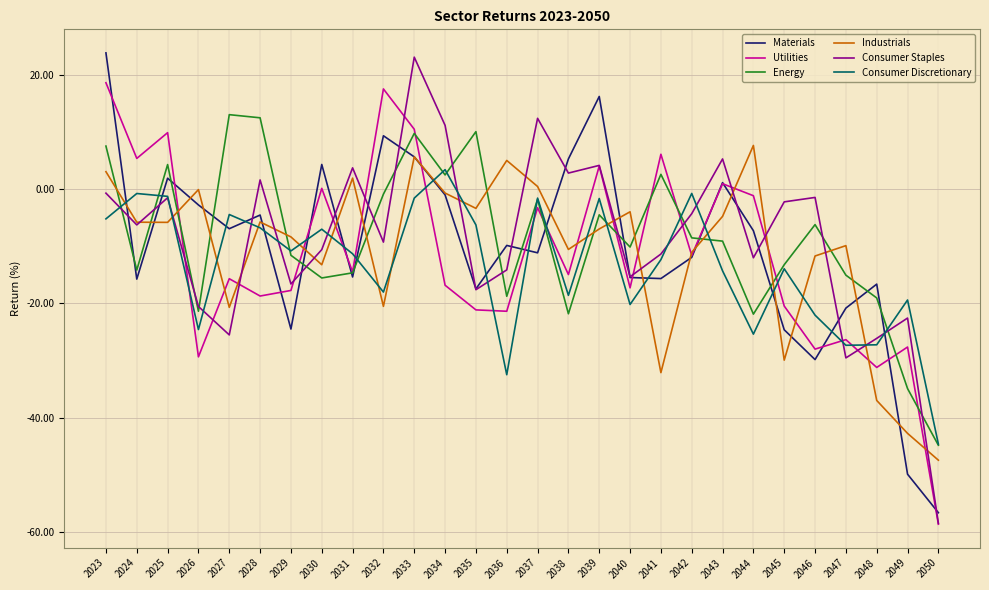

What is the difference between the highest and lowest values at 2038?

27.1